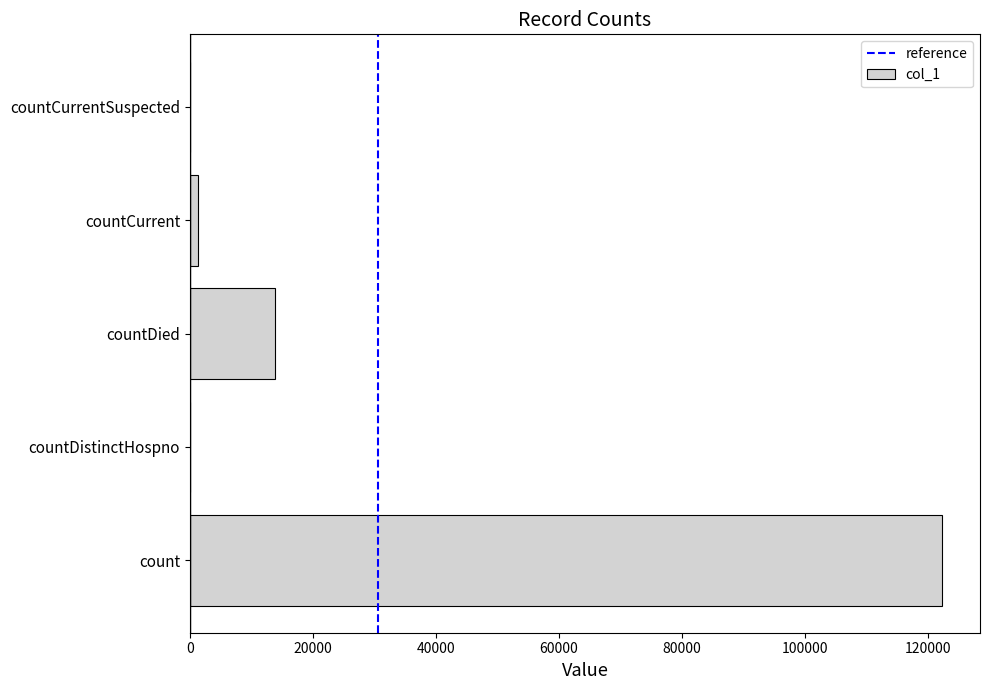

Read the value at countDied, to the nearest 10.

13900